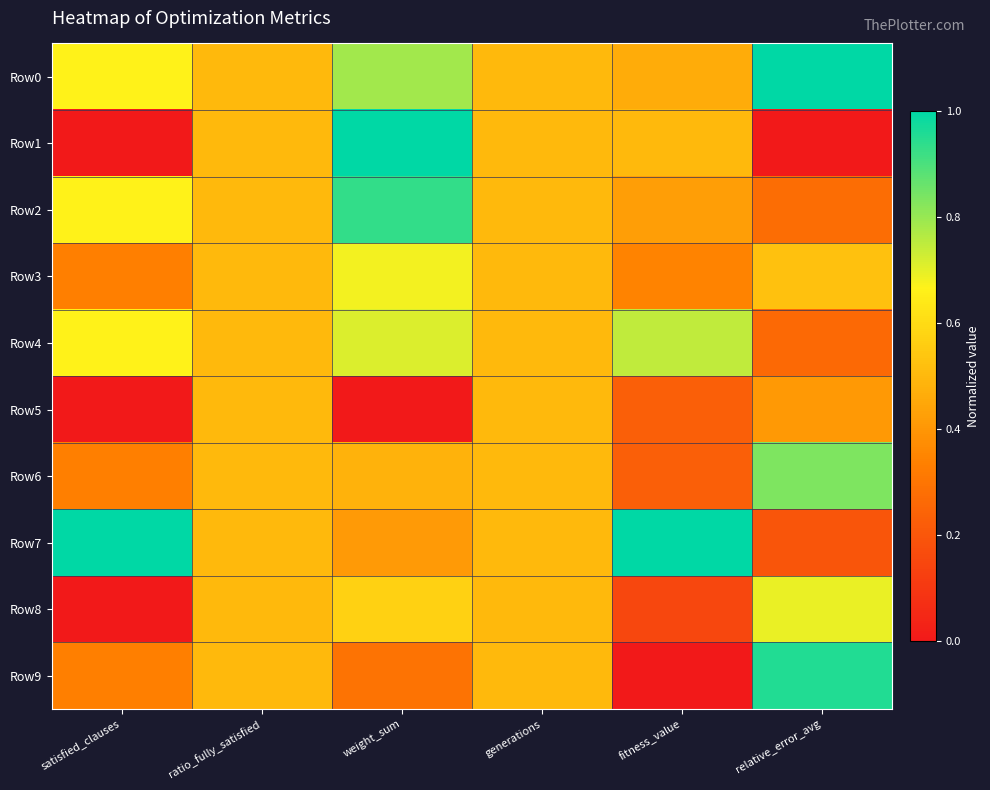

What is the maximum value shown in the chart?

1.0